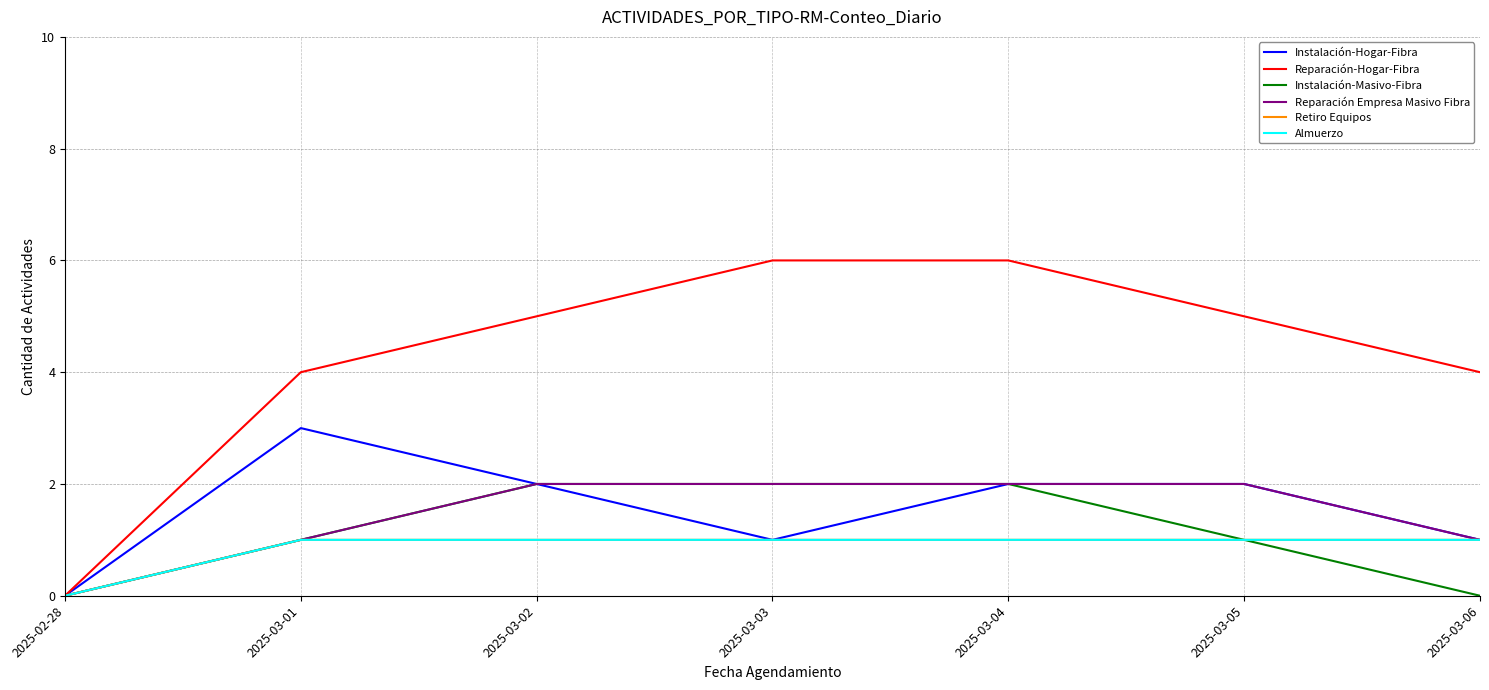

At which category does the chart reach its peak across all series?

2025-03-03